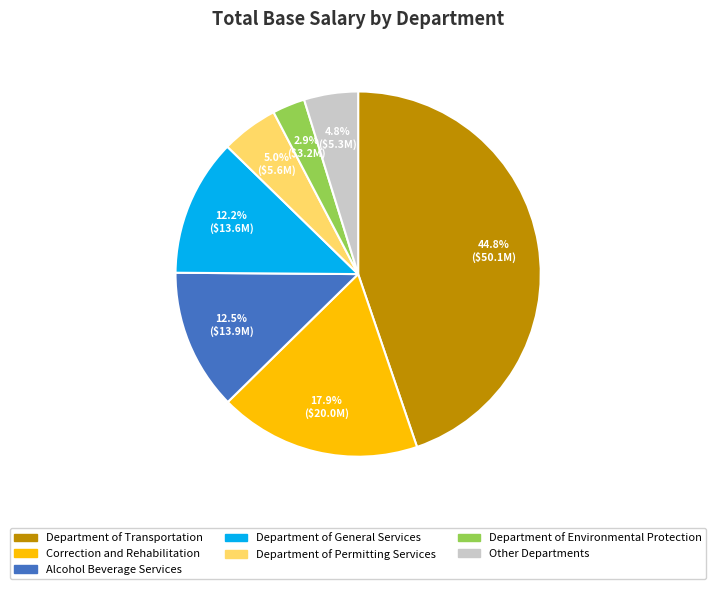

Is there any slice that represents more than half of the pie?

No